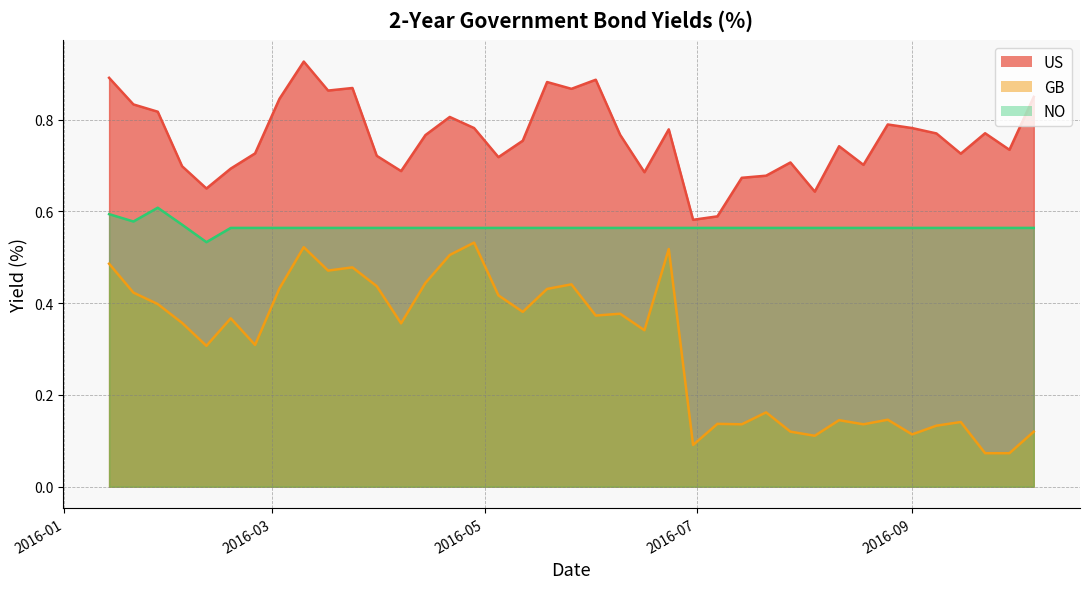

At how many categories does at least one series exceed 0?

39